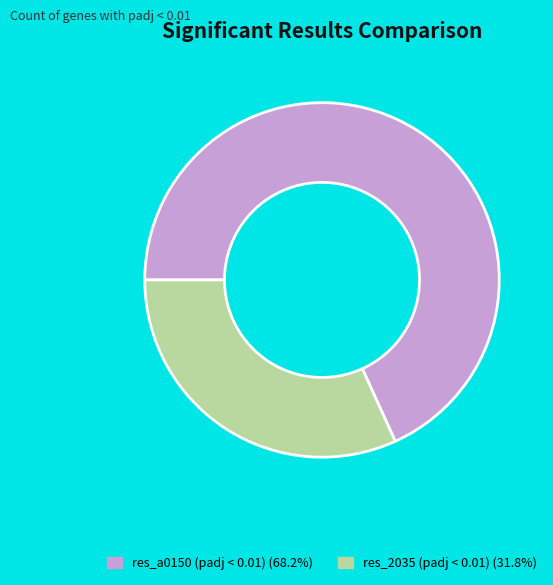

Is it true that res_2035 (padj < 0.01) is 42% of the pie?

False